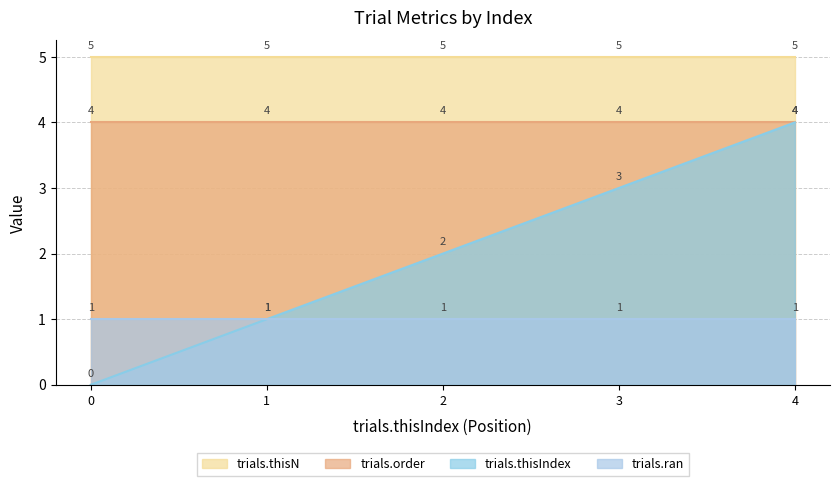

What is the value of the trials.ran point at the 1st from the left?

1